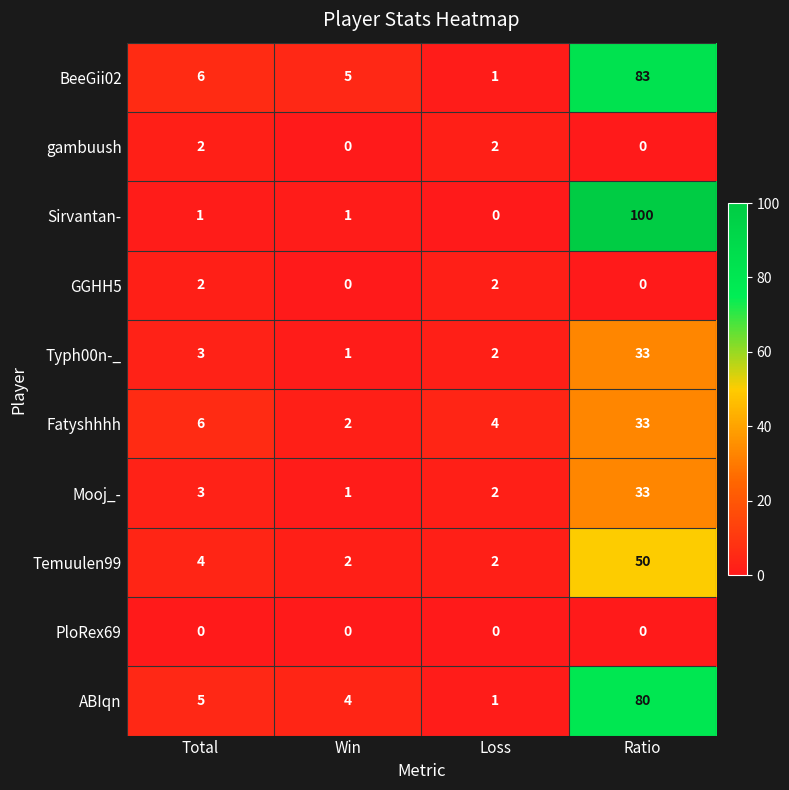

Which label corresponds to the largest value in the chart?

Ratio